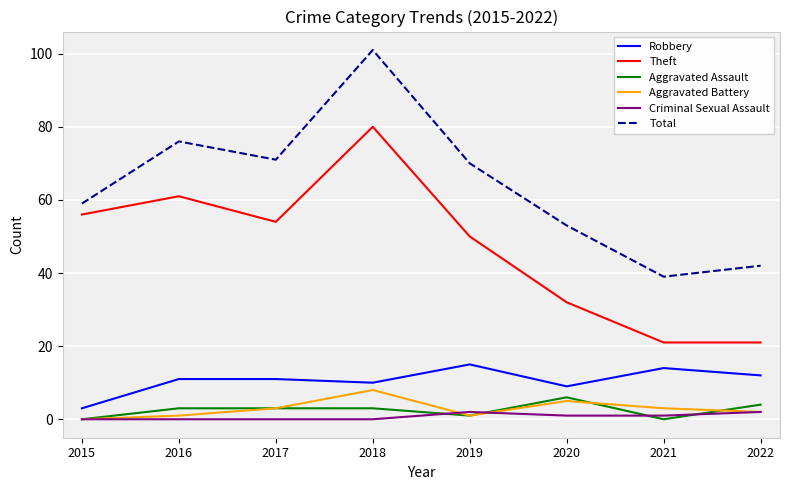

List the series in order of their peak value, highest first.

Total, Theft, Robbery, Aggravated Battery, Aggravated Assault, Criminal Sexual Assault